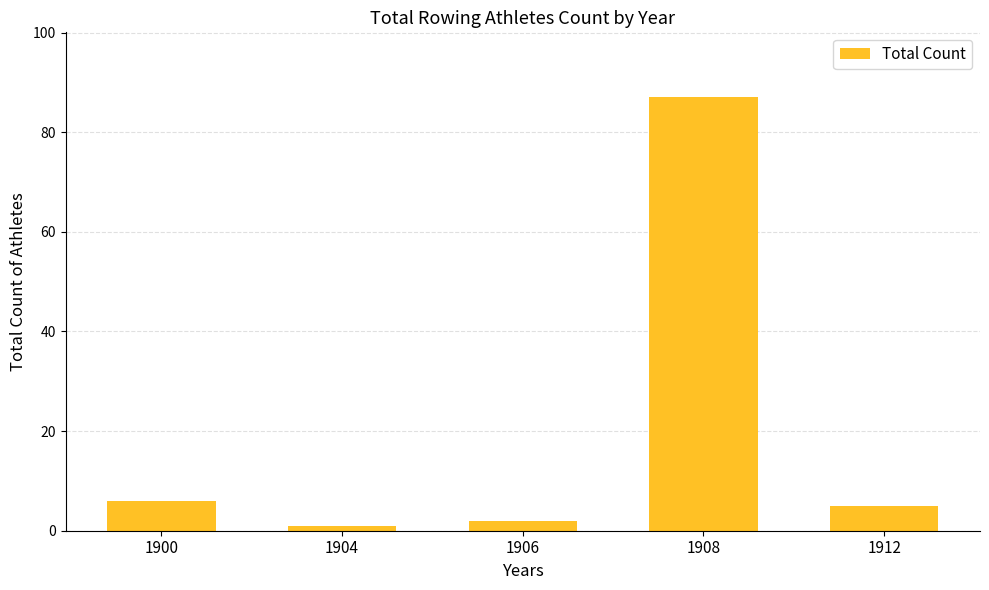

The chart shows a value of 87 at 1908. True or false?

True